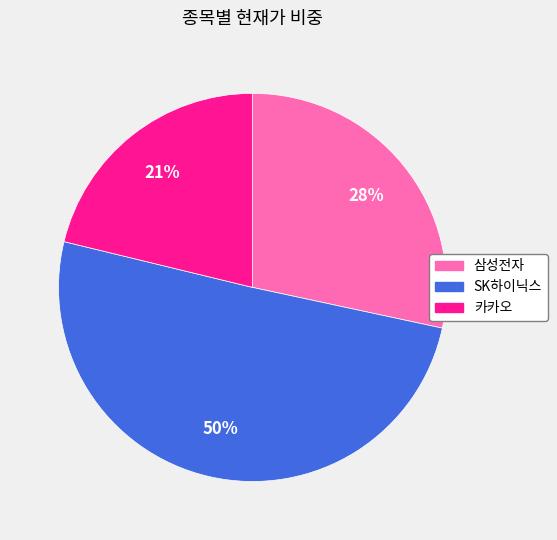

True or false: 카카오 accounts for 34% of the total.

False